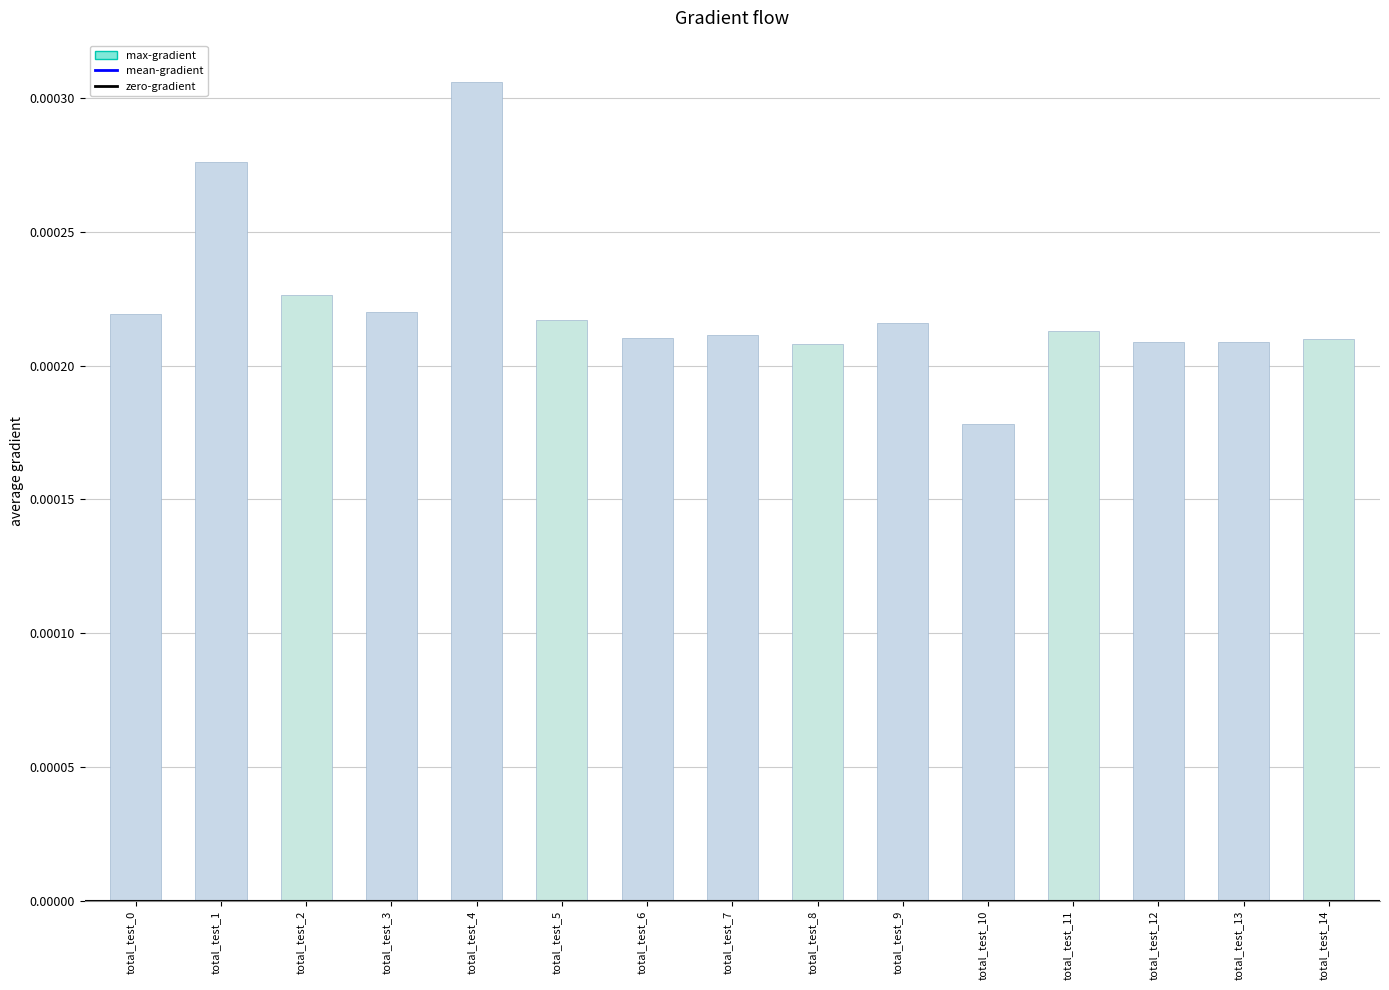

Count the values in the range 0 to 1.

15